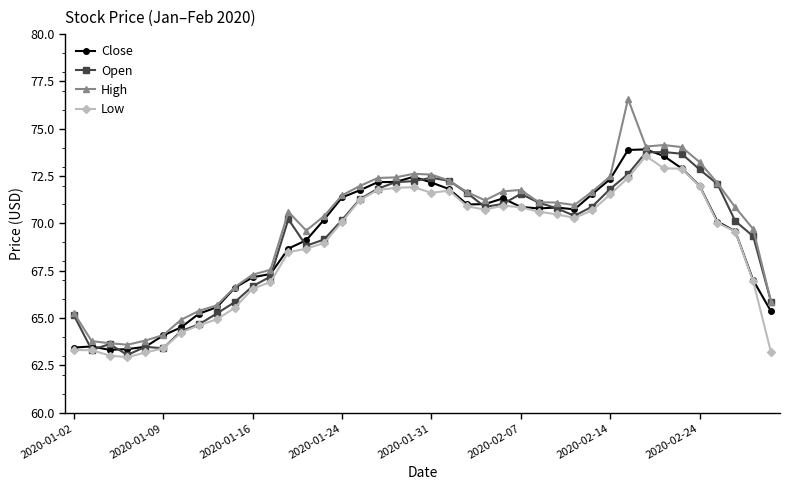

True or false: Low and High intersect in this chart.

False